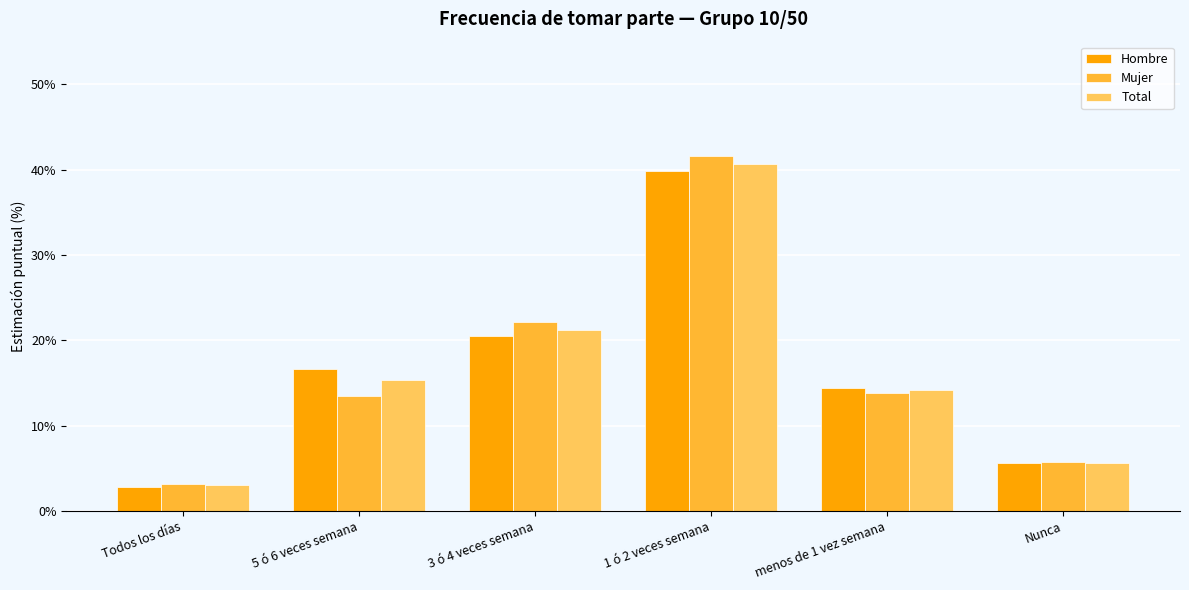

The Hombre series shows 2.9 at Todos los días. True or false?

True